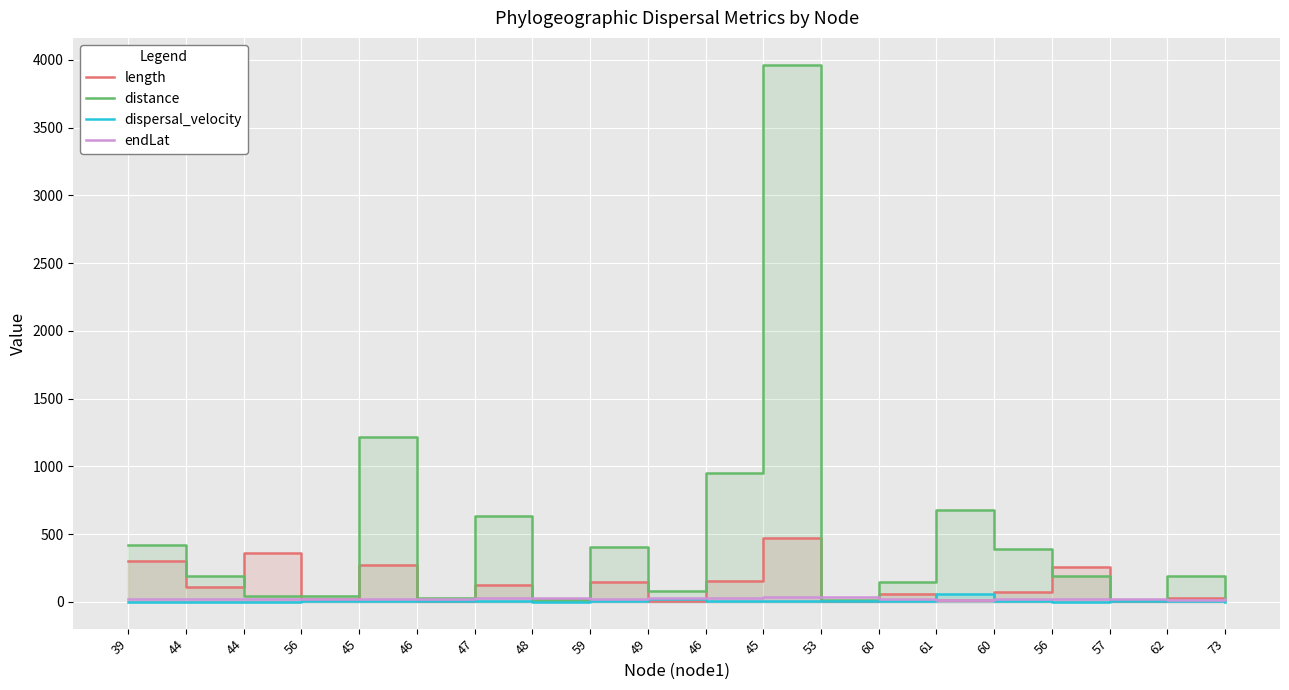

How many data points does each series have?

20